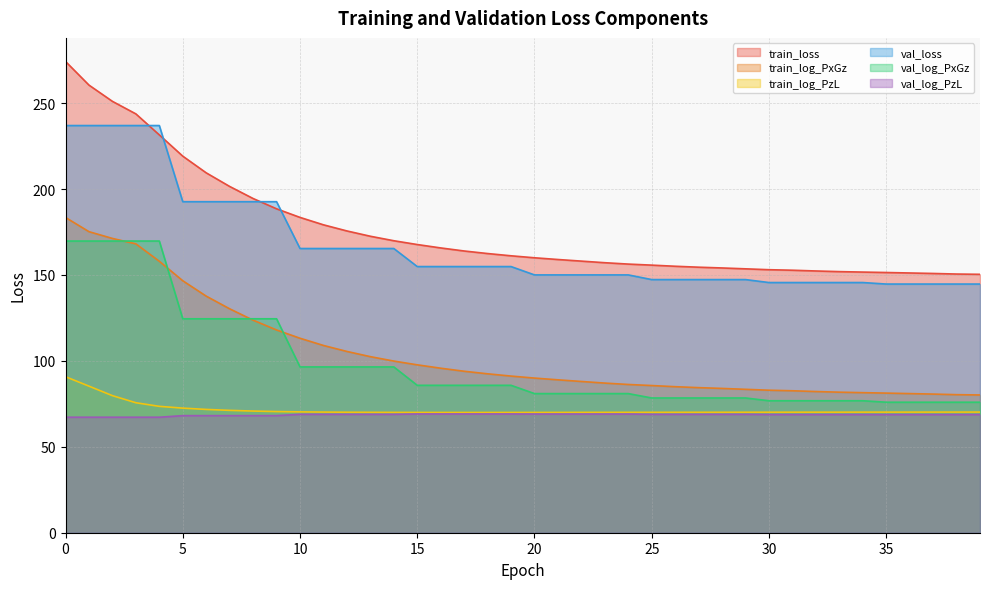

What is the greatest value displayed?

274.3